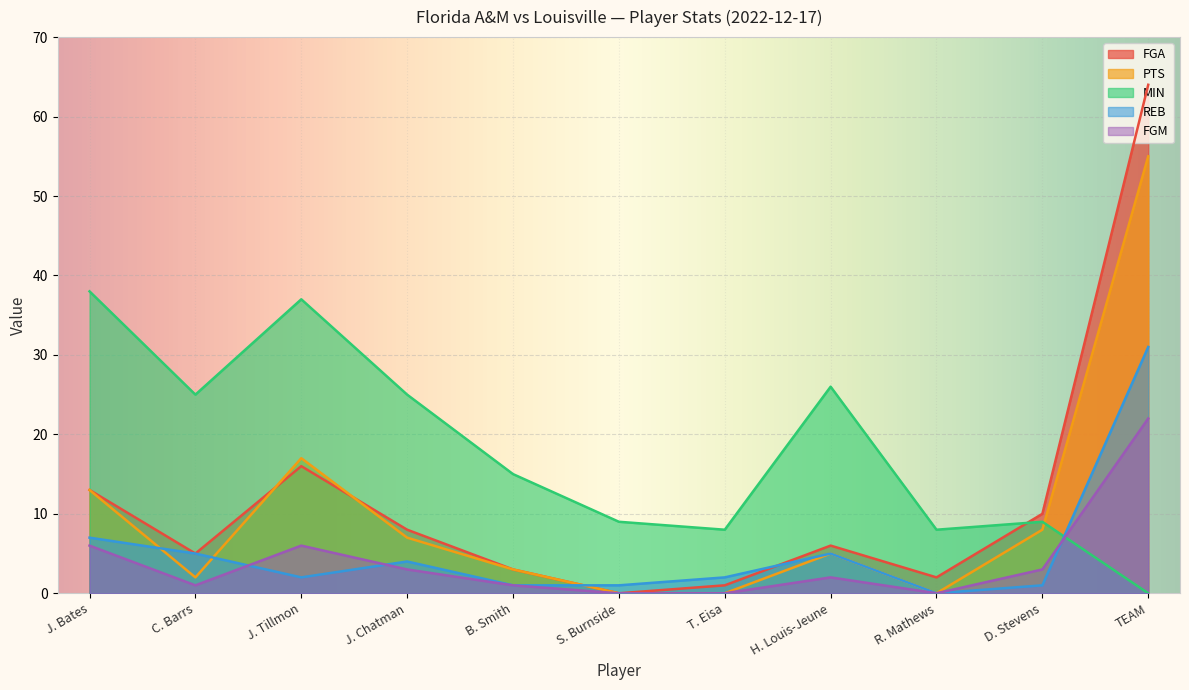

Is it true that MIN equals 38 at J. Bates?

True